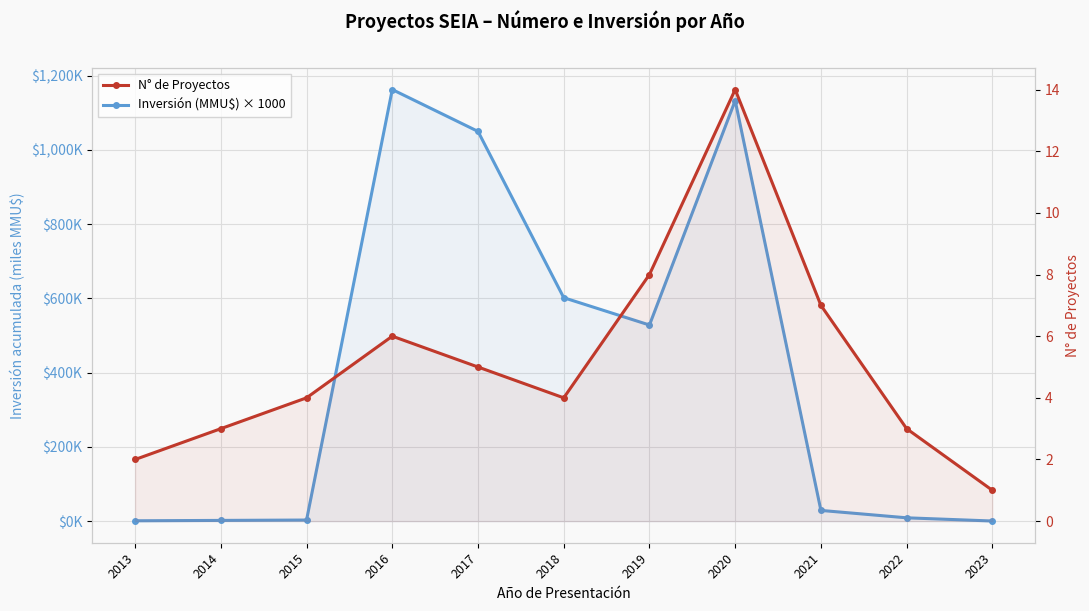

Which series has the widest spread of values?

Inversión (MMU$) × 1000